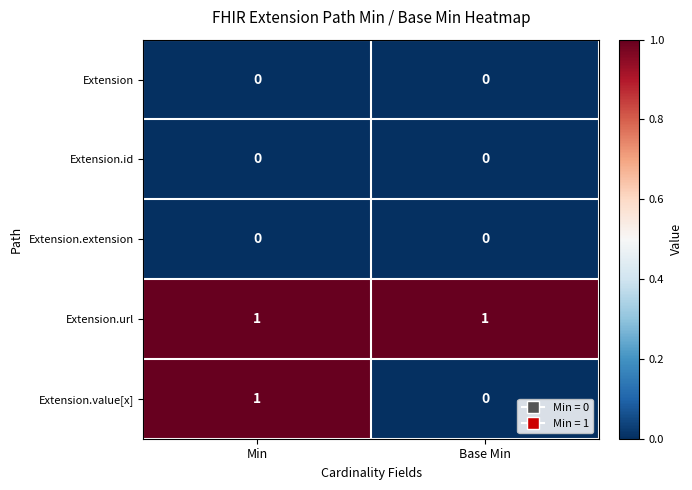

Reading right to left, transcribe all the data shown in this chart.

Extension: 0	0
Extension.id: 0	0
Extension.extension: 0	0
Extension.url: 1	1
Extension.value[x]: 0	1